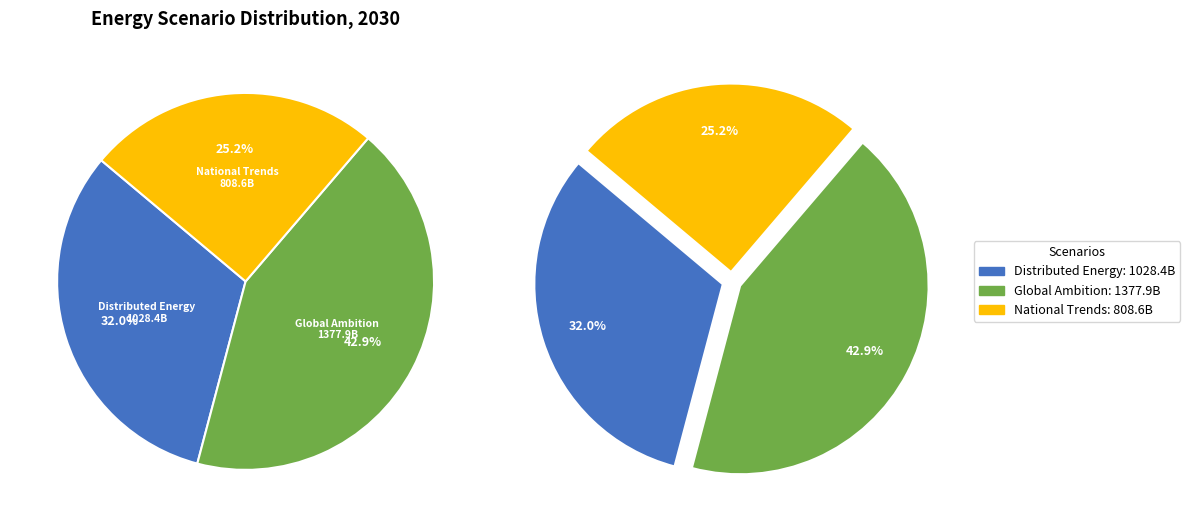

Which series changed the most between investment_2030 and total_2030?

Global Ambition